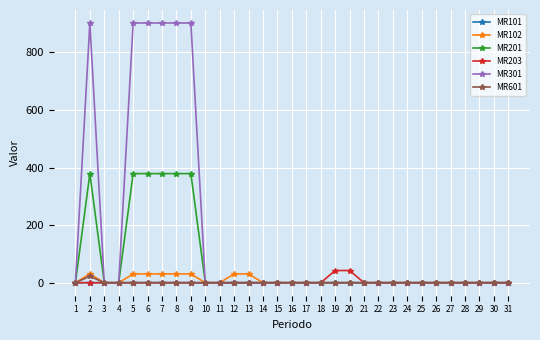

What is the highest value of the MR301 series?

901.6